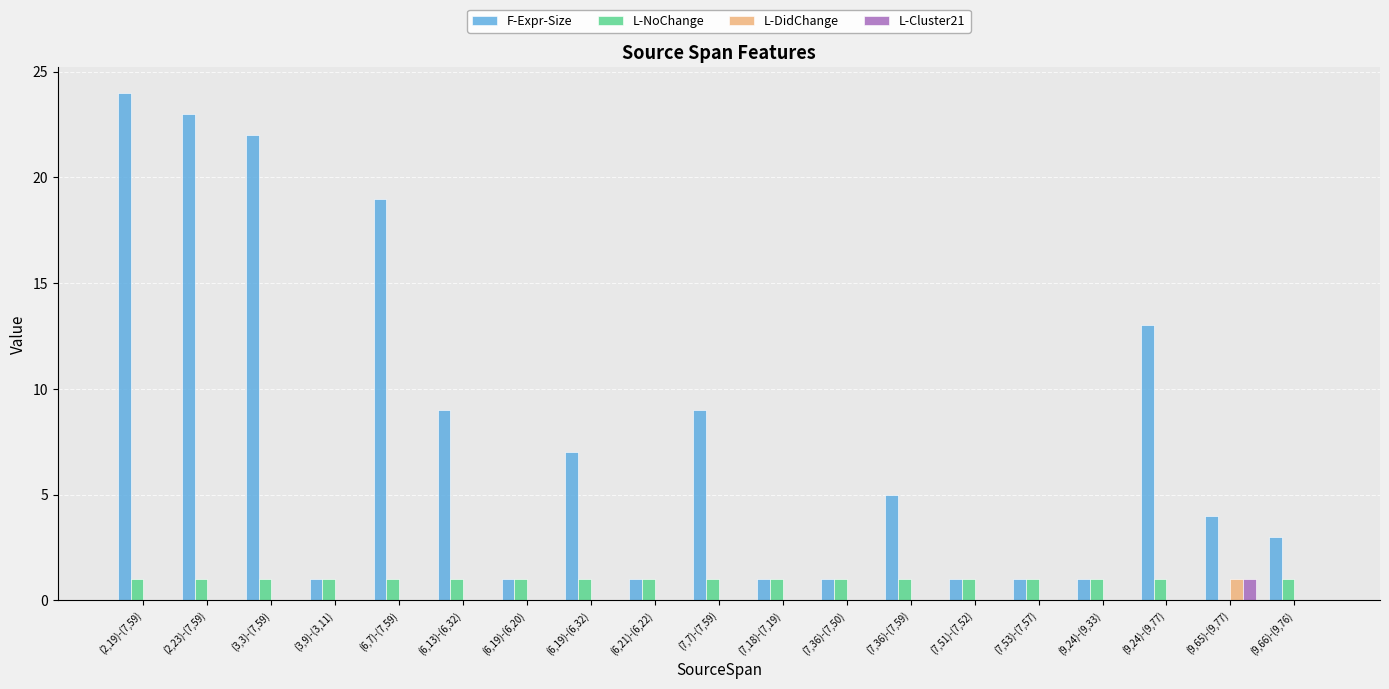

What is the maximum value shown in the chart?

24